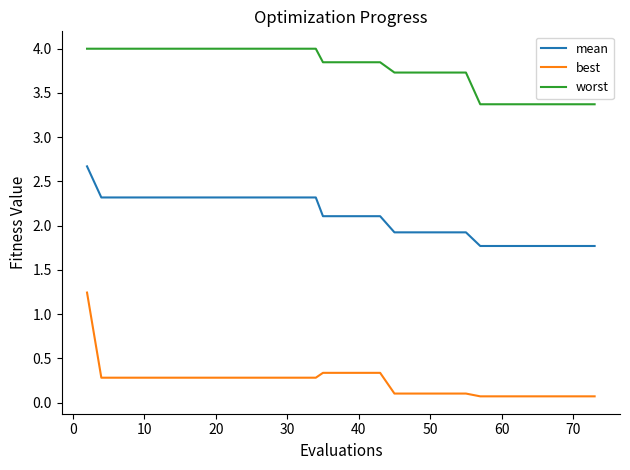

True or false: best and mean intersect in this chart.

False